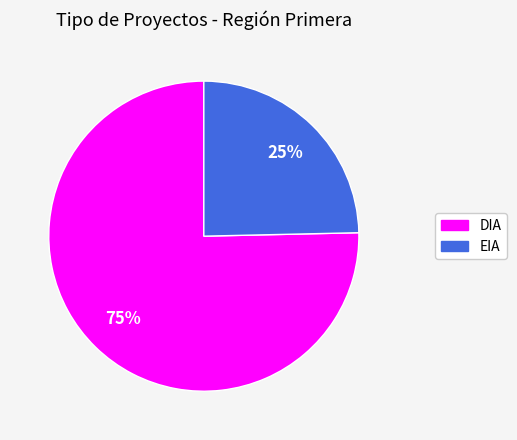

To the nearest percent, what is the combined percentage of EIA and DIA?

100%